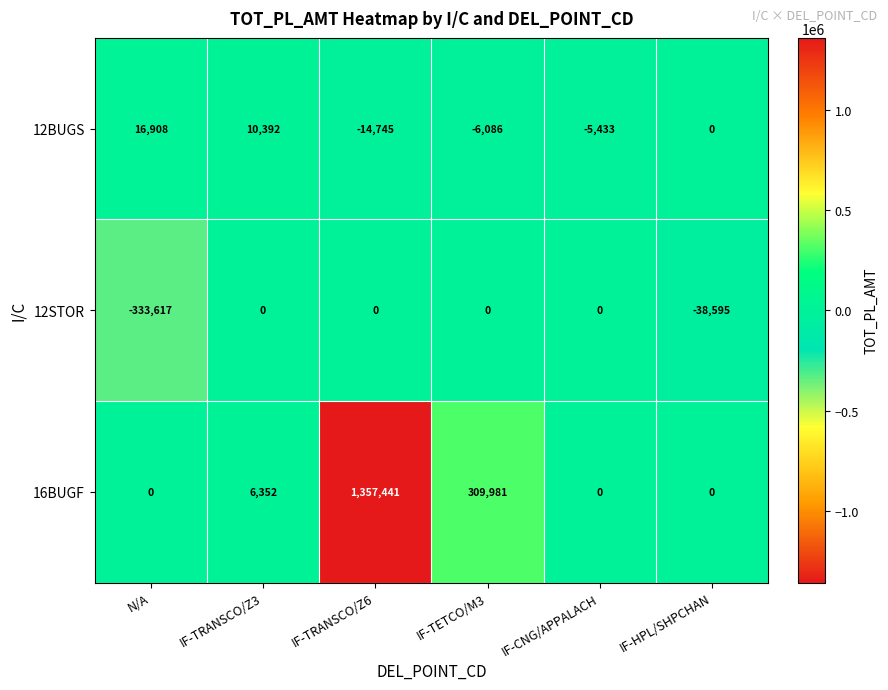

Reading right to left, what are all the values shown in this chart?

12BUGS: IF-HPL/SHPCHAN=0	IF-CNG/APPALACH=-5433	IF-TETCO/M3=-6086	IF-TRANSCO/Z6=-14745	IF-TRANSCO/Z3=10392	N/A=16908
12STOR: IF-HPL/SHPCHAN=-38595	IF-CNG/APPALACH=0	IF-TETCO/M3=0	IF-TRANSCO/Z6=0	IF-TRANSCO/Z3=0	N/A=-333617
16BUGF: IF-HPL/SHPCHAN=0	IF-CNG/APPALACH=0	IF-TETCO/M3=309981	IF-TRANSCO/Z6=1357441	IF-TRANSCO/Z3=6352	N/A=0